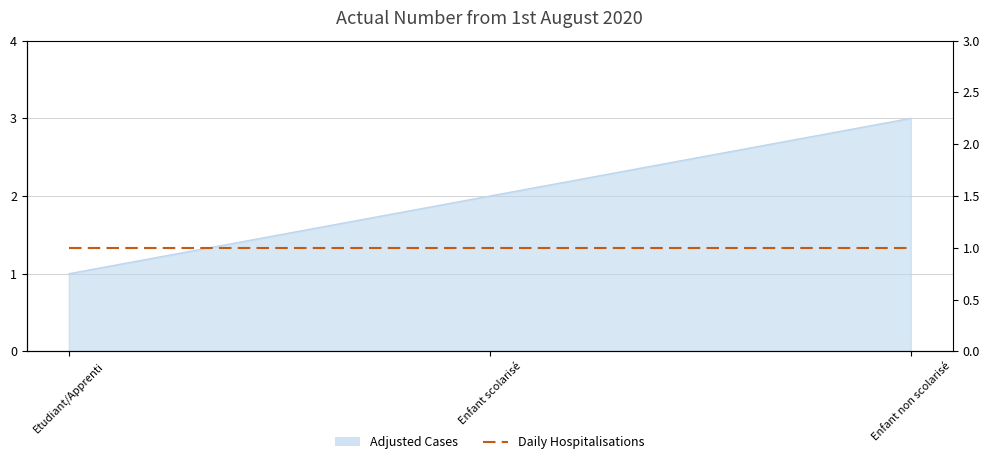

Which label corresponds to the largest value in the chart?

Enfant non scolarisé